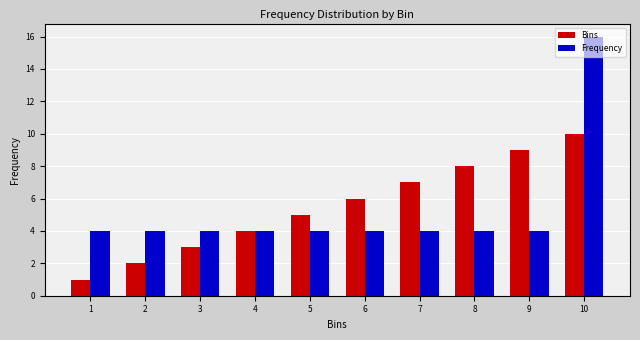

What is the sum of all Bins values?

55